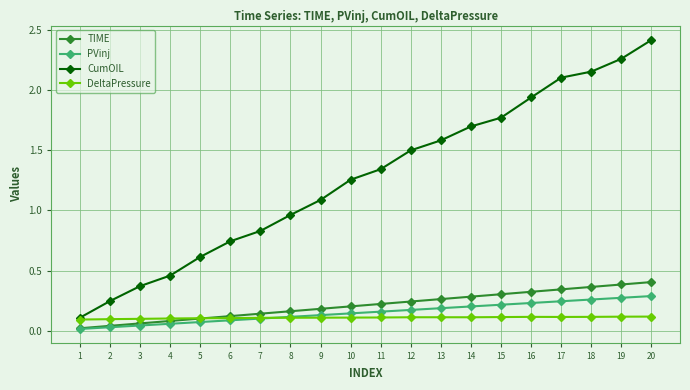

True or false: CumOIL has more than 1 interior local peaks.

False